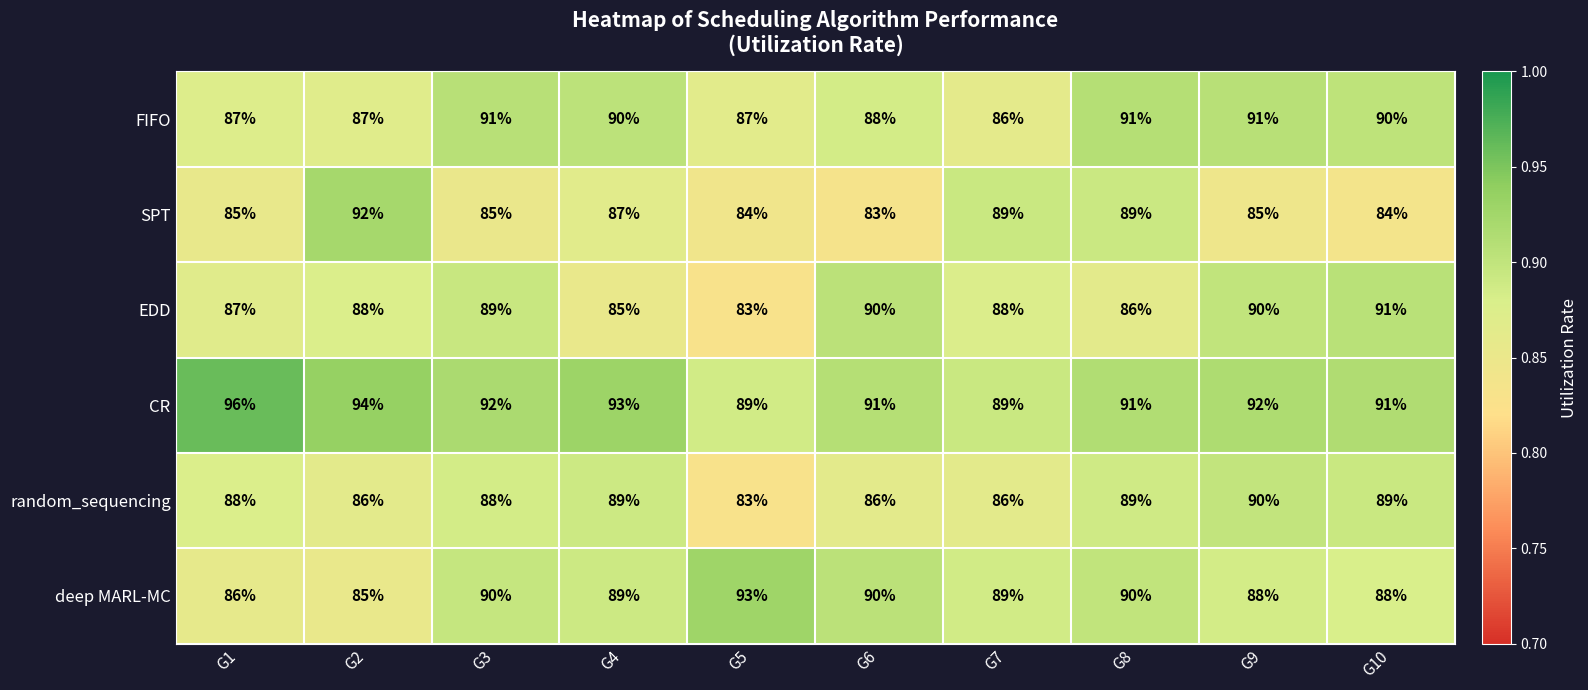

What is the highest value of the CR series?

96